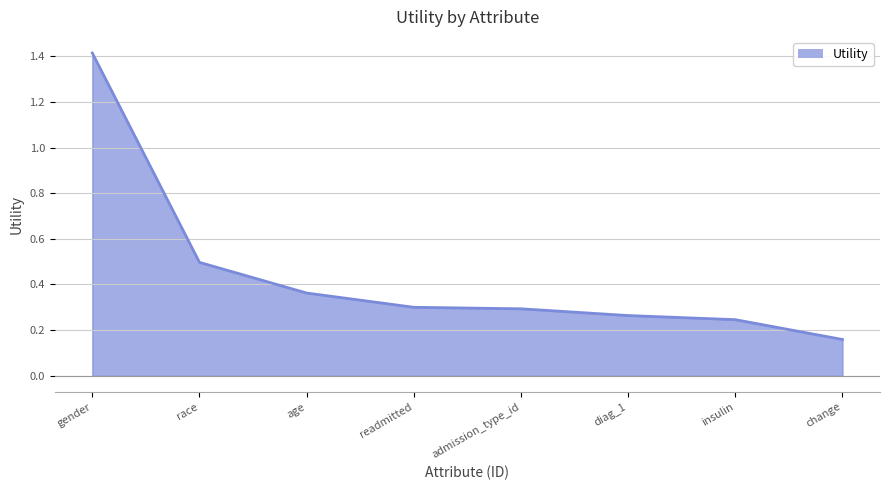

What is the difference between the maximum and minimum values?

1.3